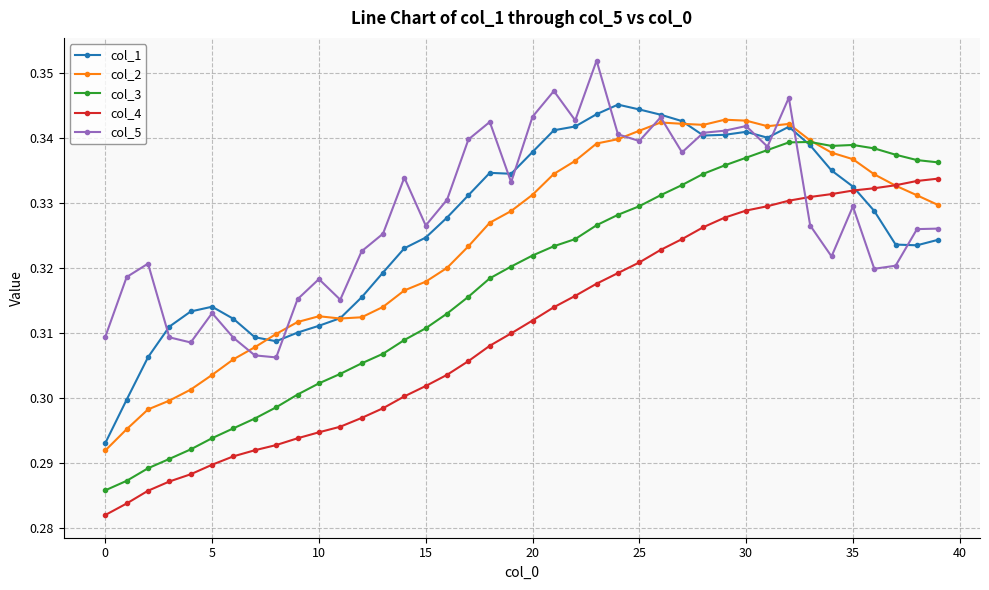

How many times do col_4 and col_5 cross each other?

1